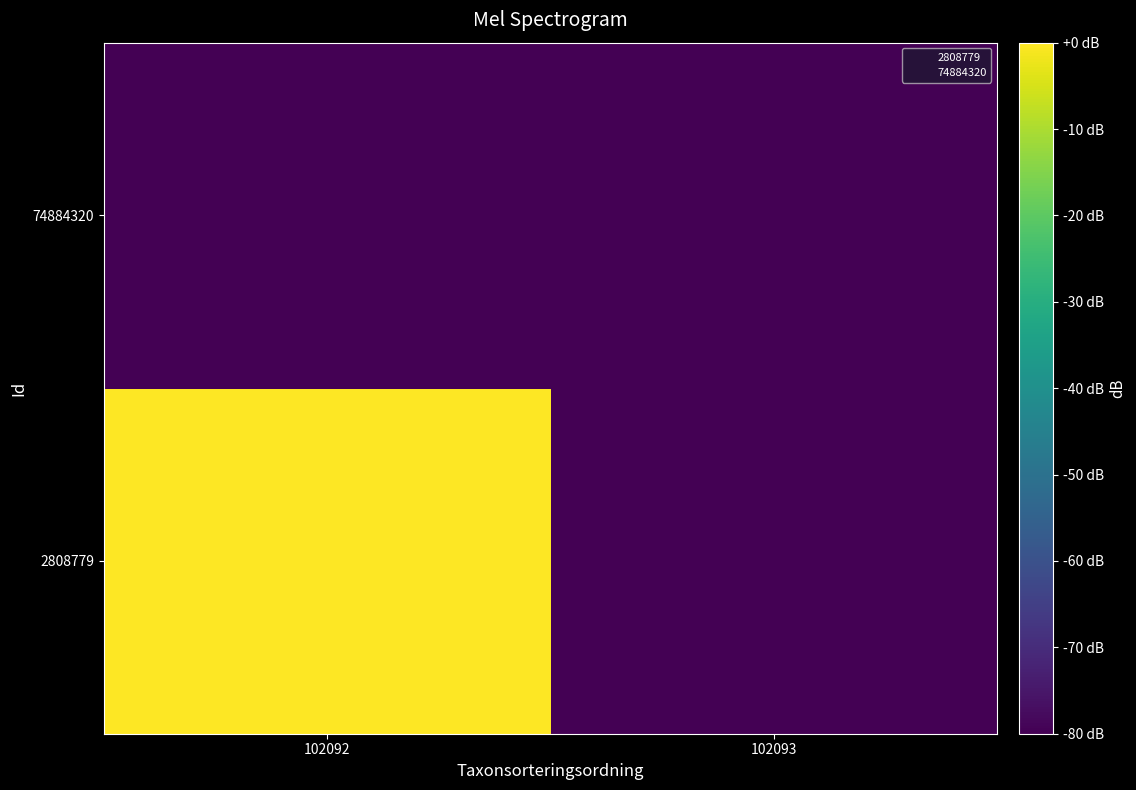

Rank the series by their average value, from lowest to highest.

74884320, 2808779